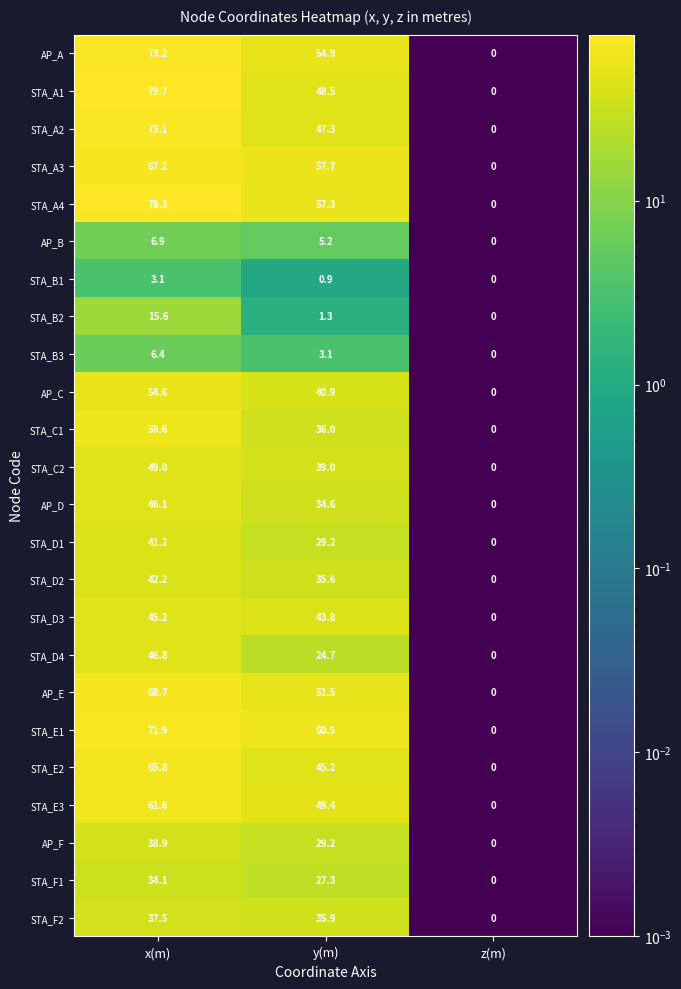

Which series changed the most between x(m) and y(m)?

STA_A1